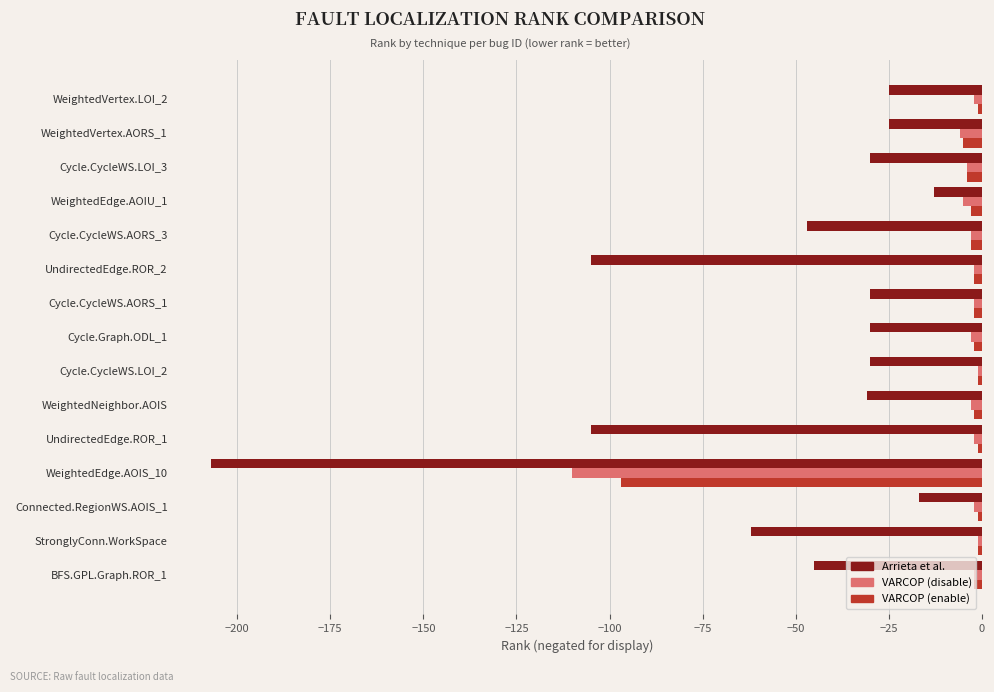

How many categories are shown in the chart?

15